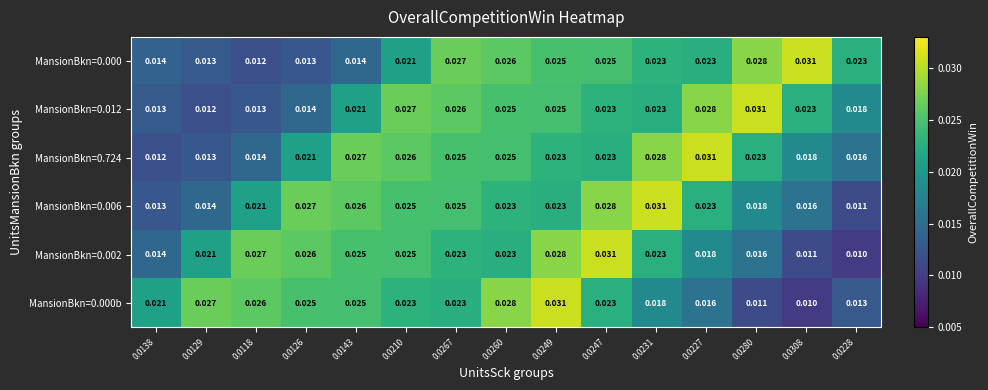

At which category is the sum across all series the highest?

0.0249